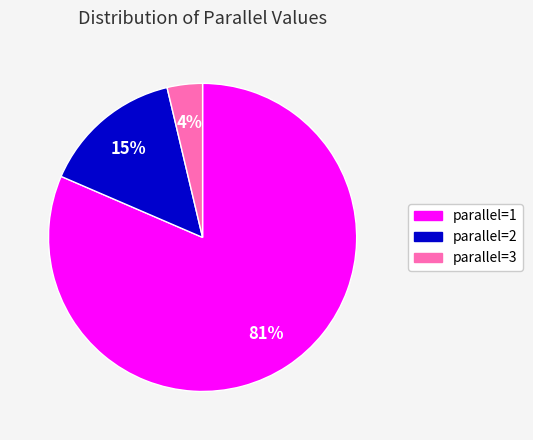

Which category accounts for the majority?

parallel=1